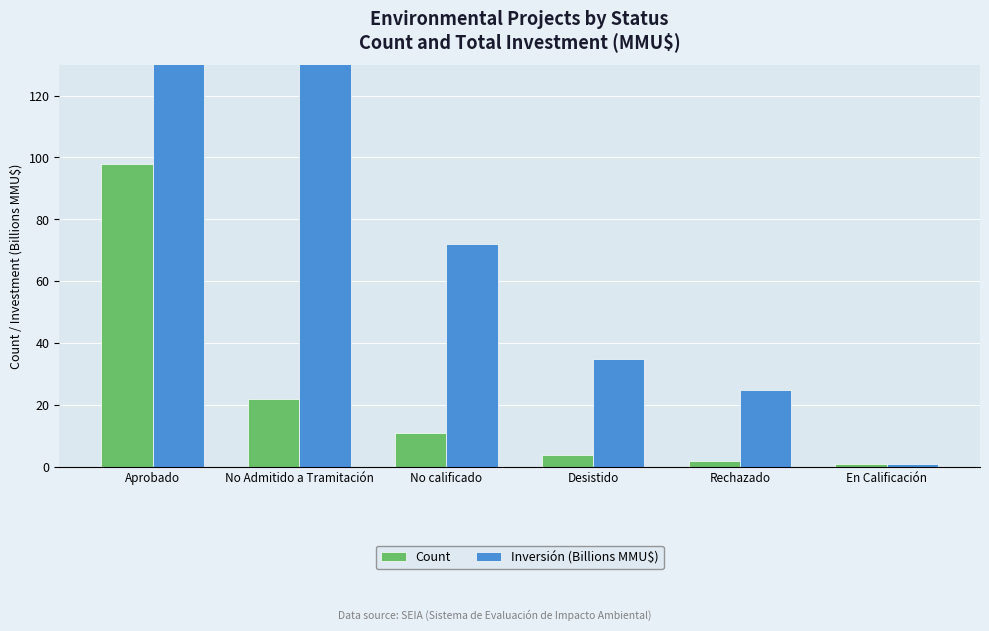

Which series has the largest total across all categories?

Inversión (Billions MMU$)